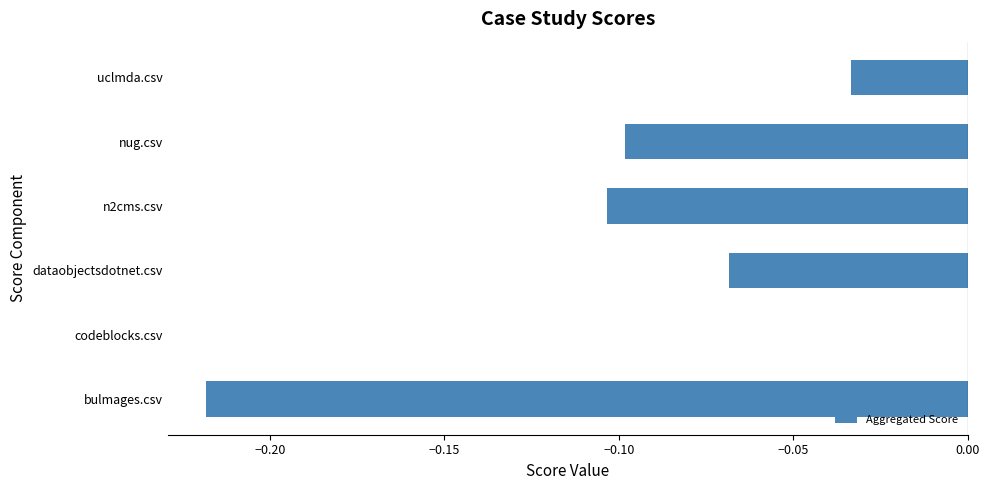

How many data points does each series have?

6